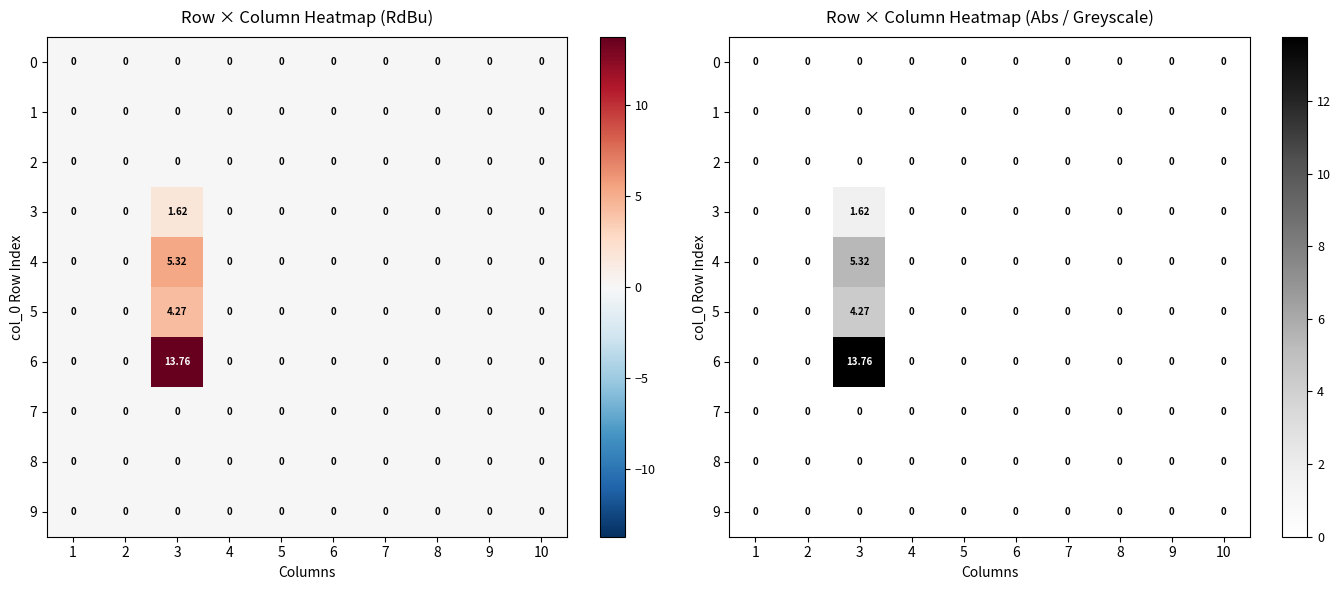

The value of 1 at 3 is 0.0. True or false?

True